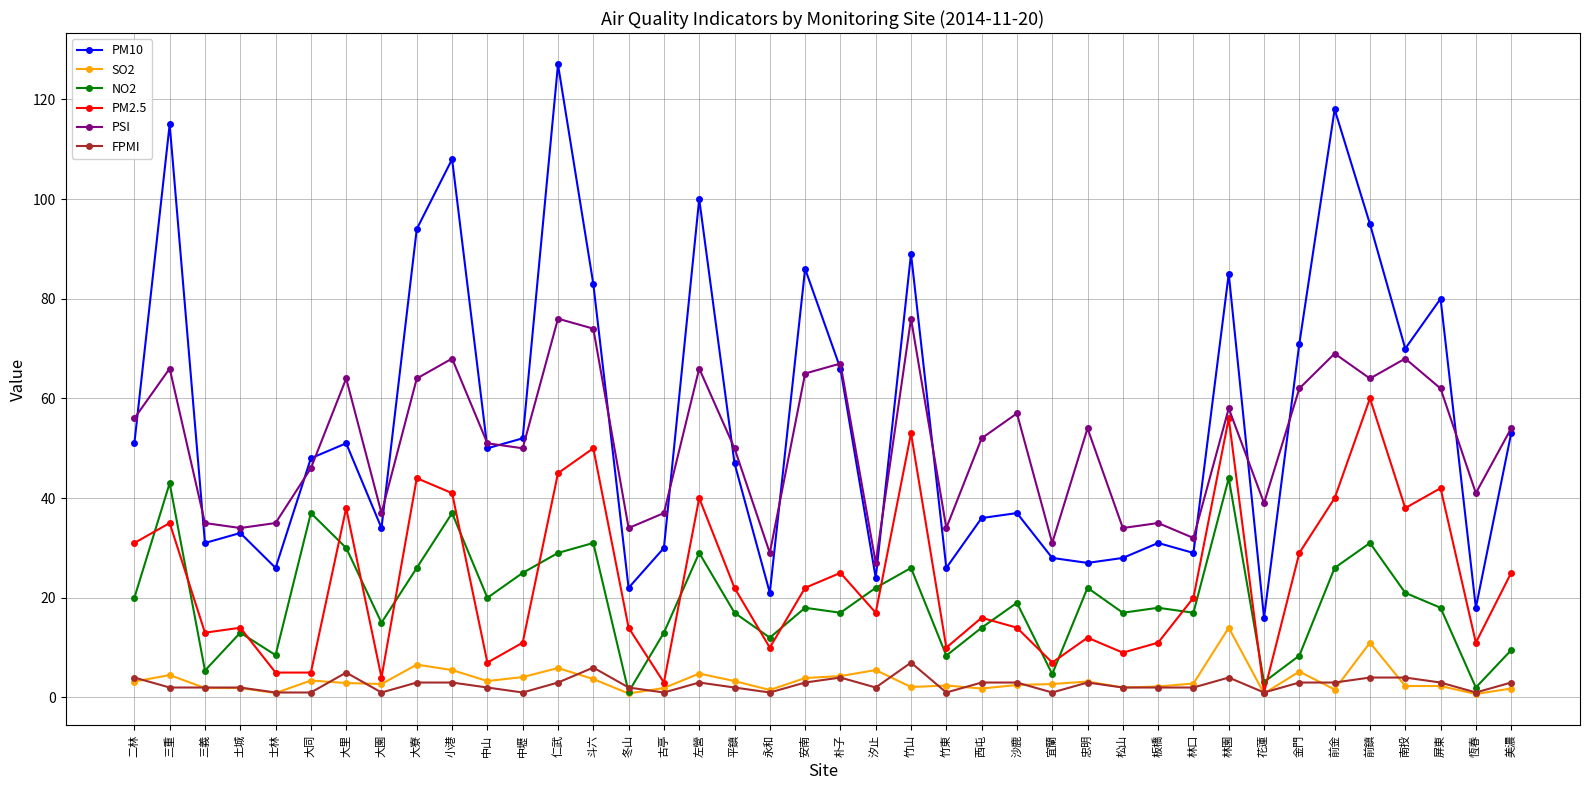

Rank the series by their maximum value, from lowest to highest.

FPMI, SO2, NO2, PM2.5, PSI, PM10